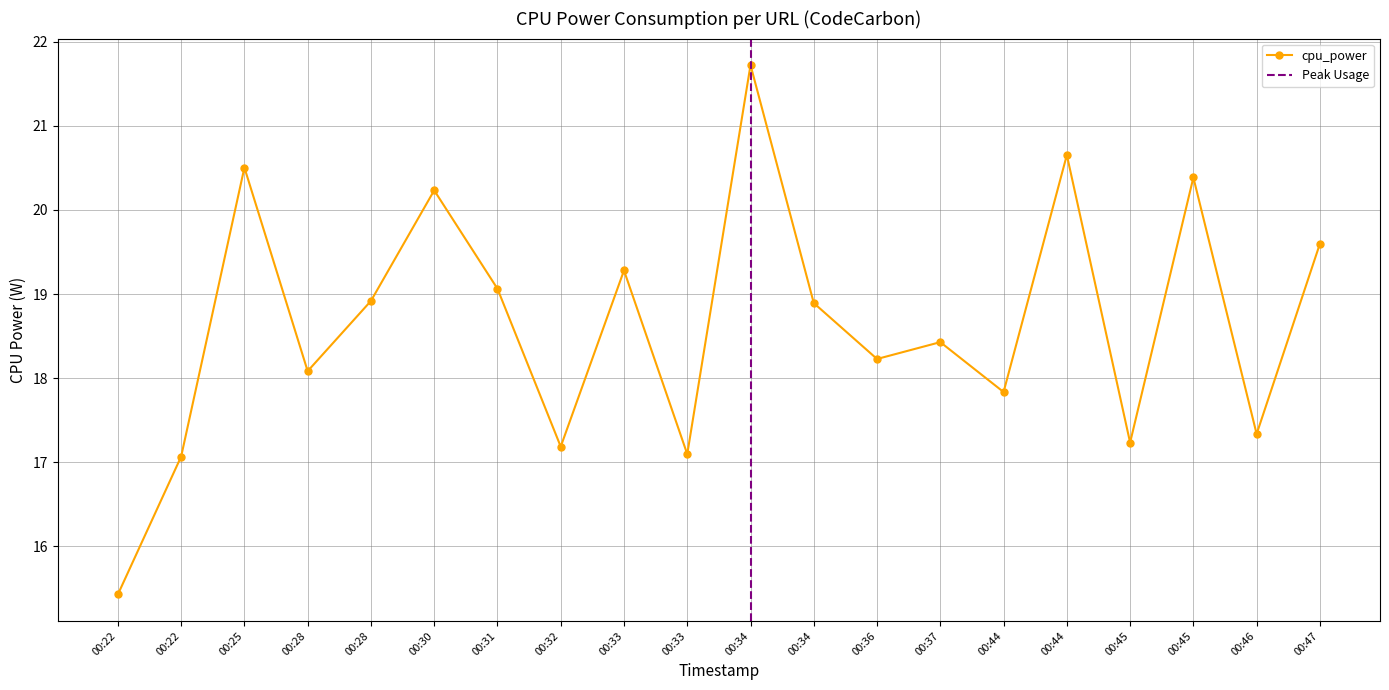

Approximately how many times larger is the value at 00:45 compared to 00:44?

1.0